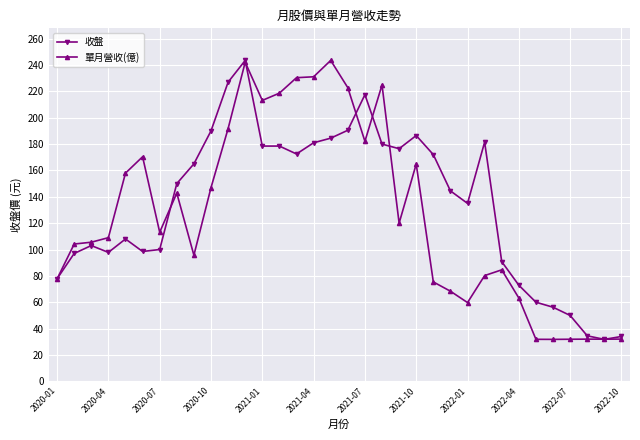

At how many categories does at least one series exceed 130?

21